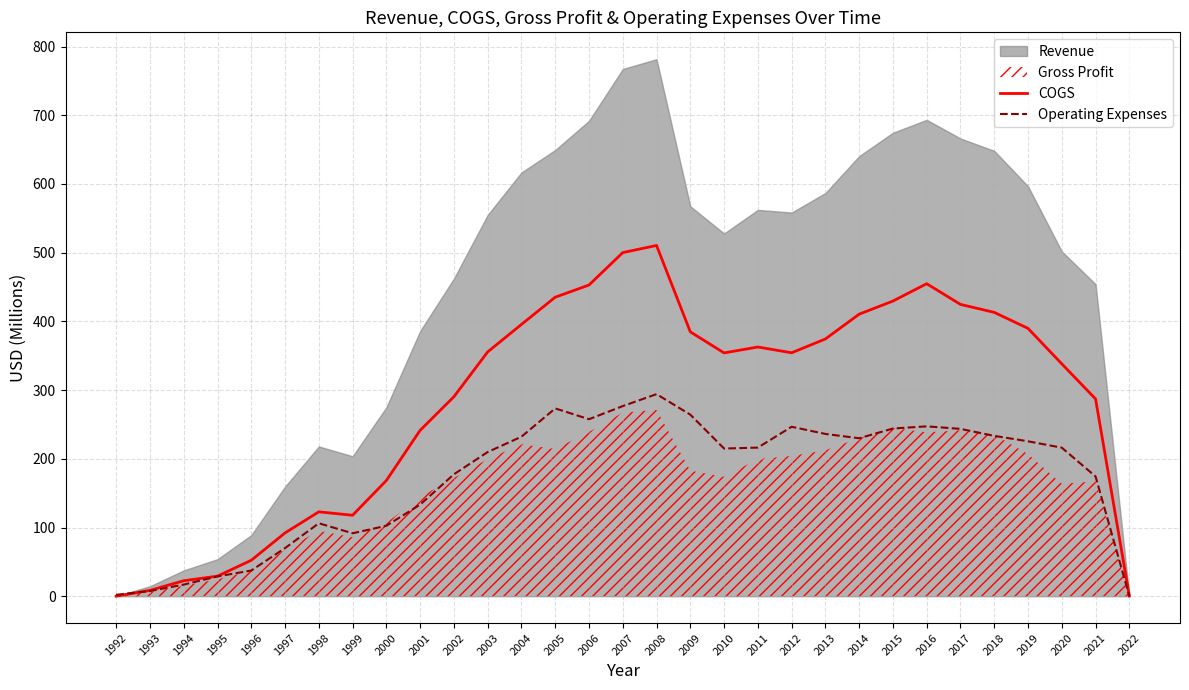

Where is the first local maximum for COGS?

1998